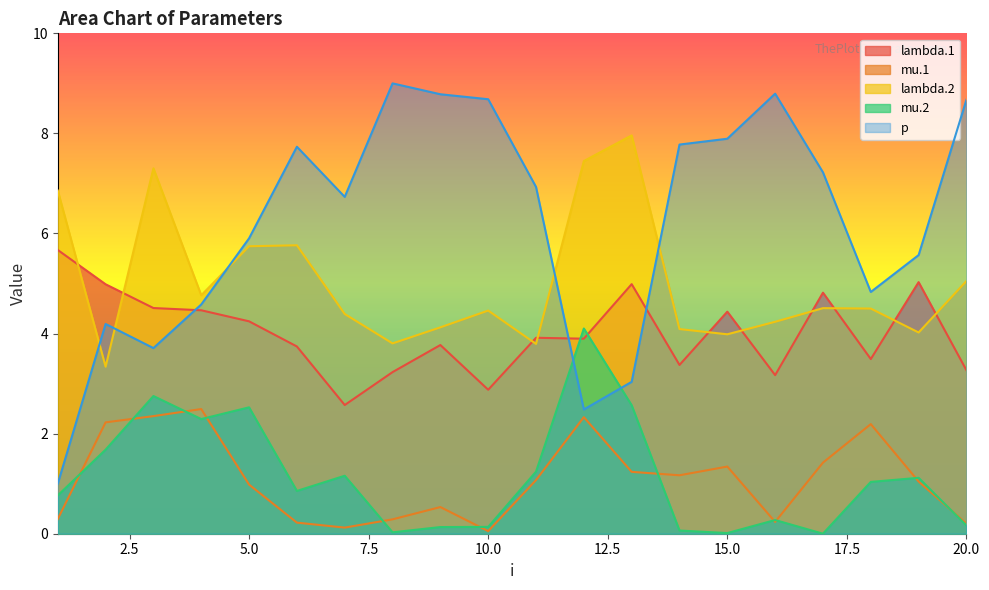

Which series ends up on top after the final intersection of mu.2 and mu.1?

mu.1